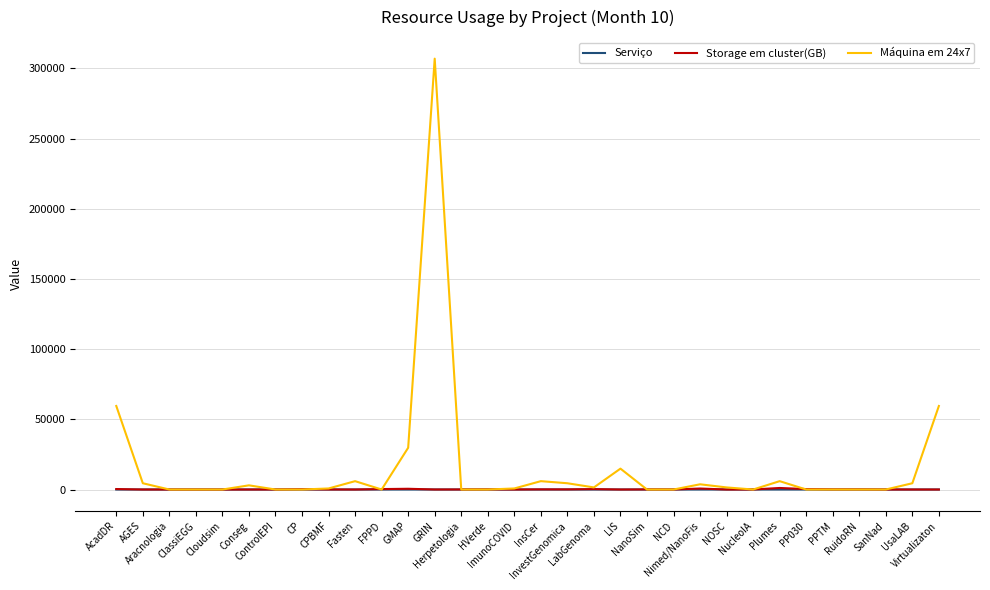

Which series has the largest range (max minus min)?

Máquina em 24x7